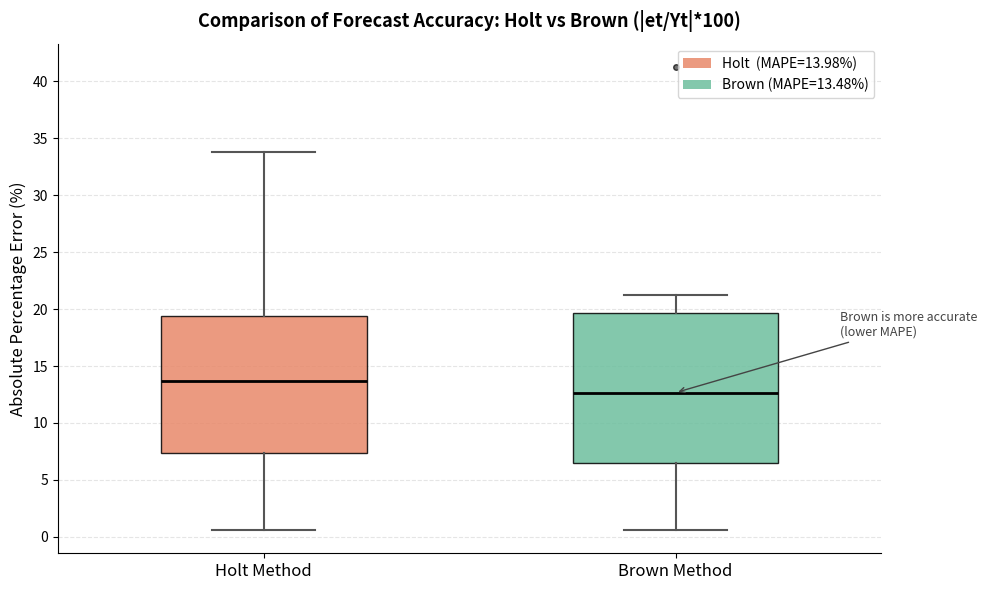

Where is the lower edge of the box for Brown Method on the y-axis? The values are not printed on the chart, so give them approximately, as read against the axis.

6.5